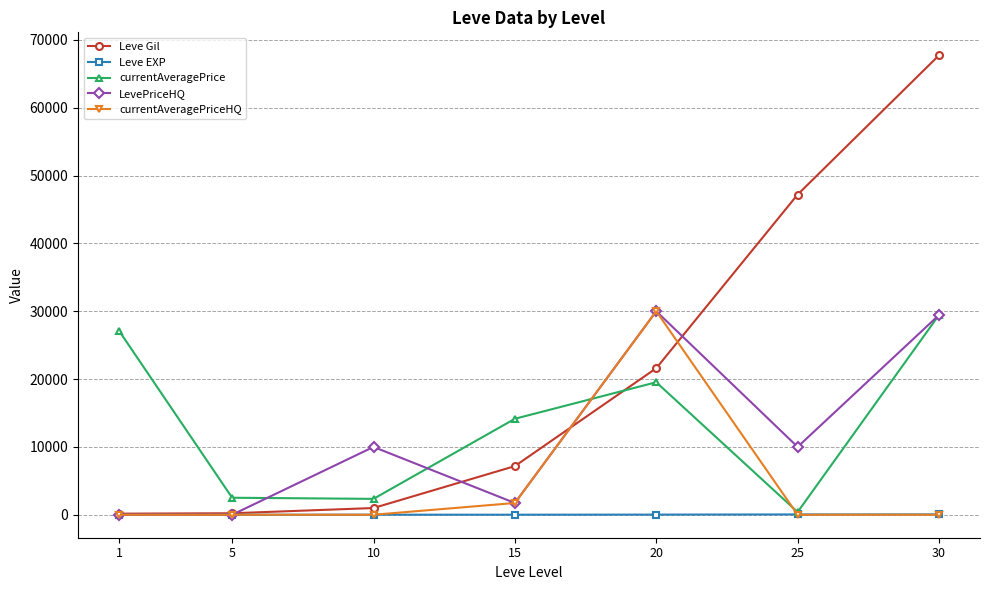

Which series changed the most between 1 and 30?

Leve Gil